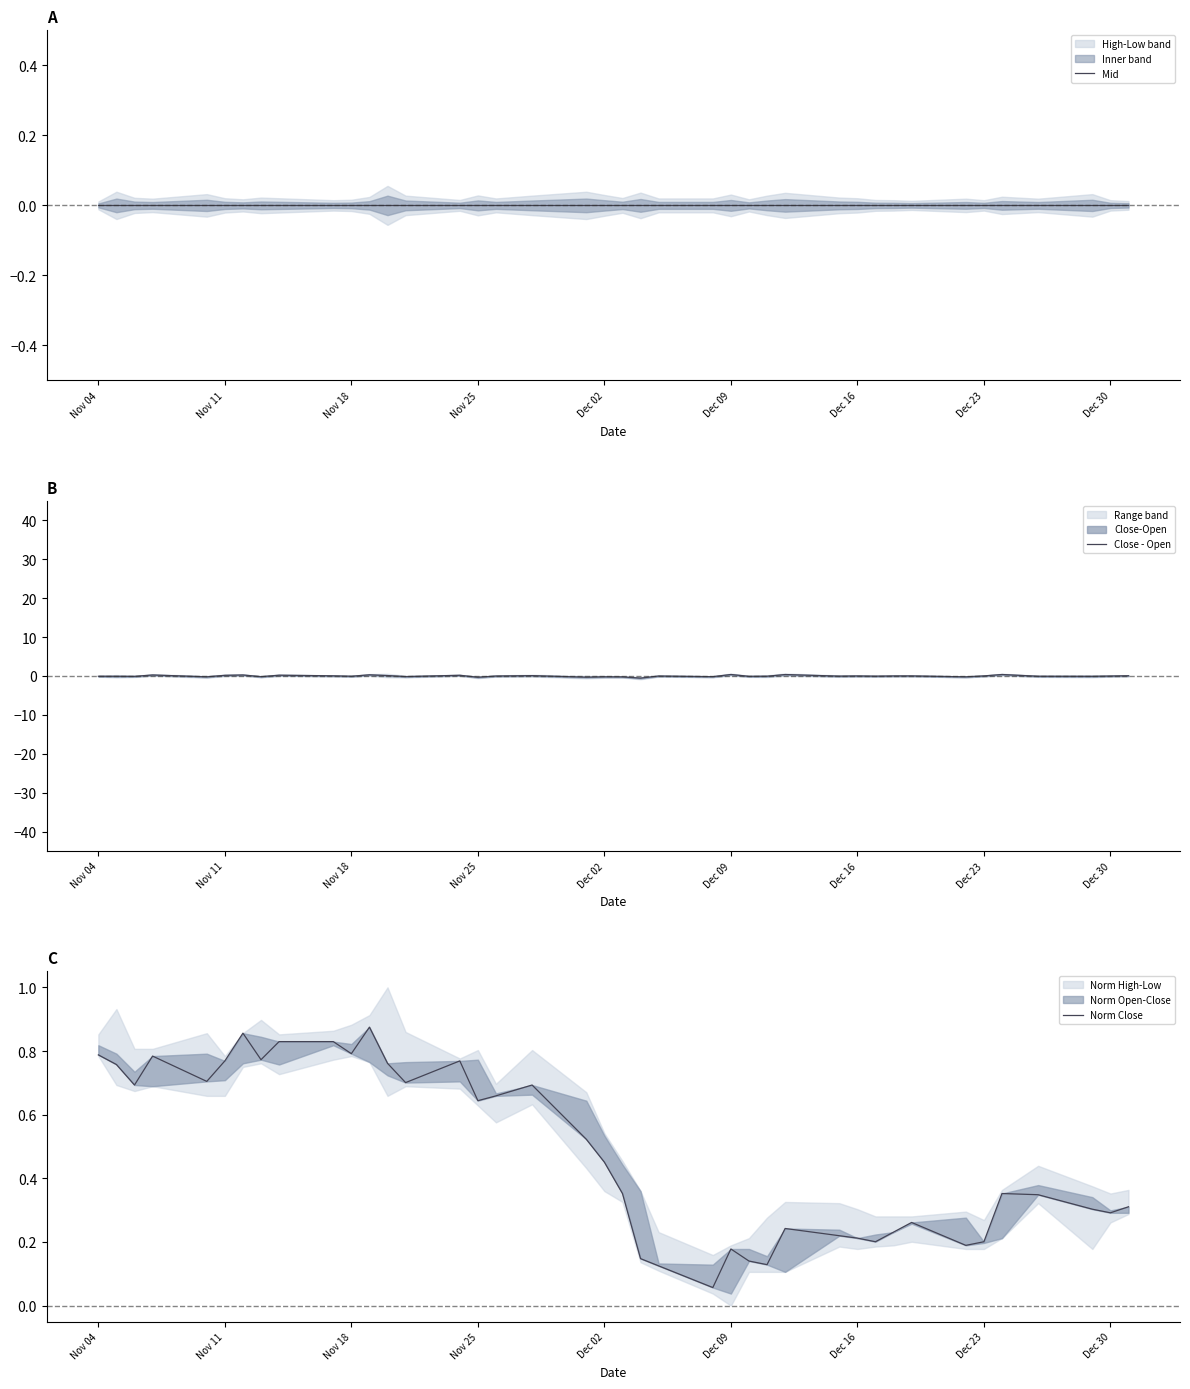

The value of Norm Close at 25 is 0.1. True or false?

False